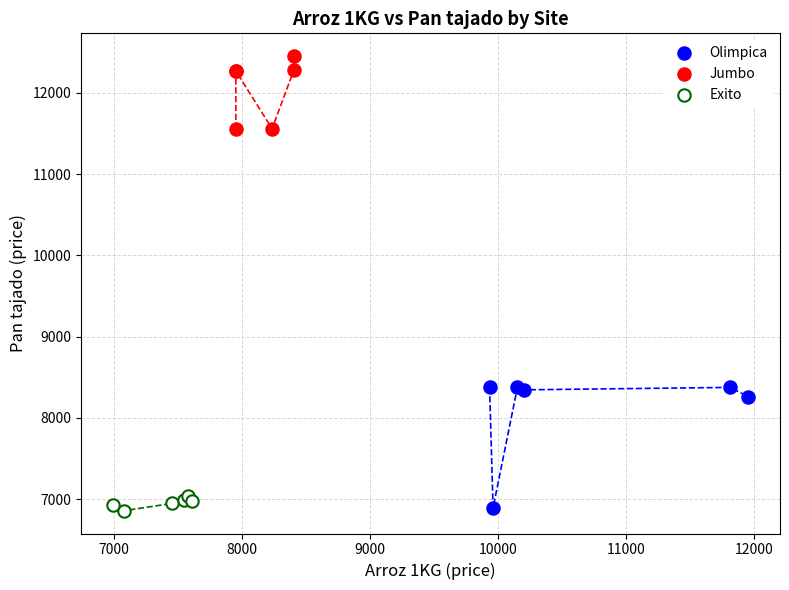

Which series has the largest Y range (max minus min)?

Olimpica